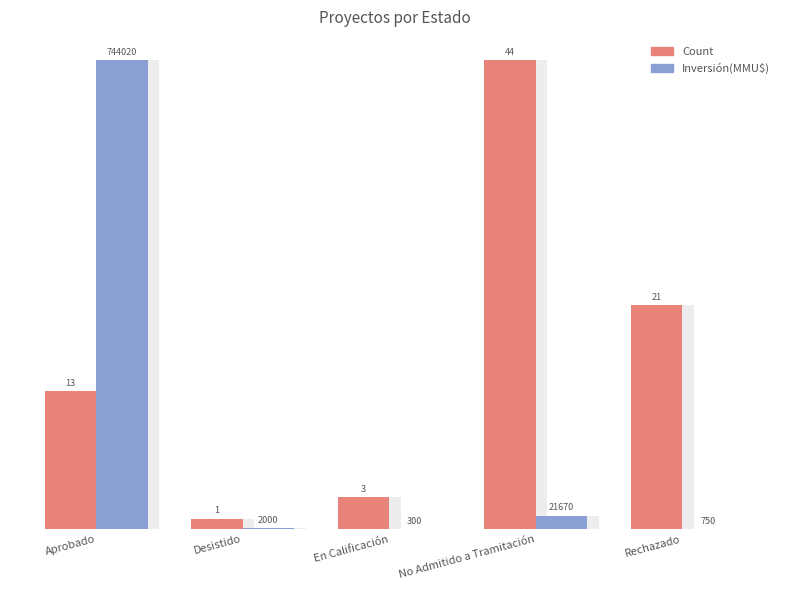

Are the bars grouped side by side (vs. stacked)?

Yes